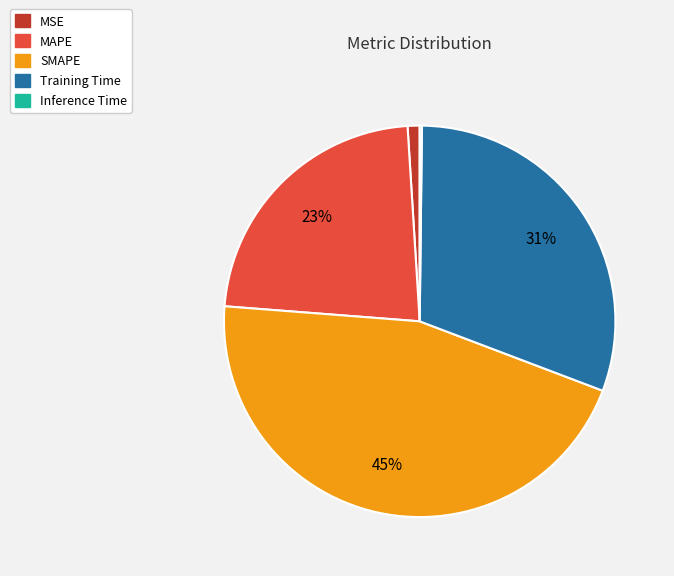

Do Training Time and MAPE together represent more than half of the pie?

Yes